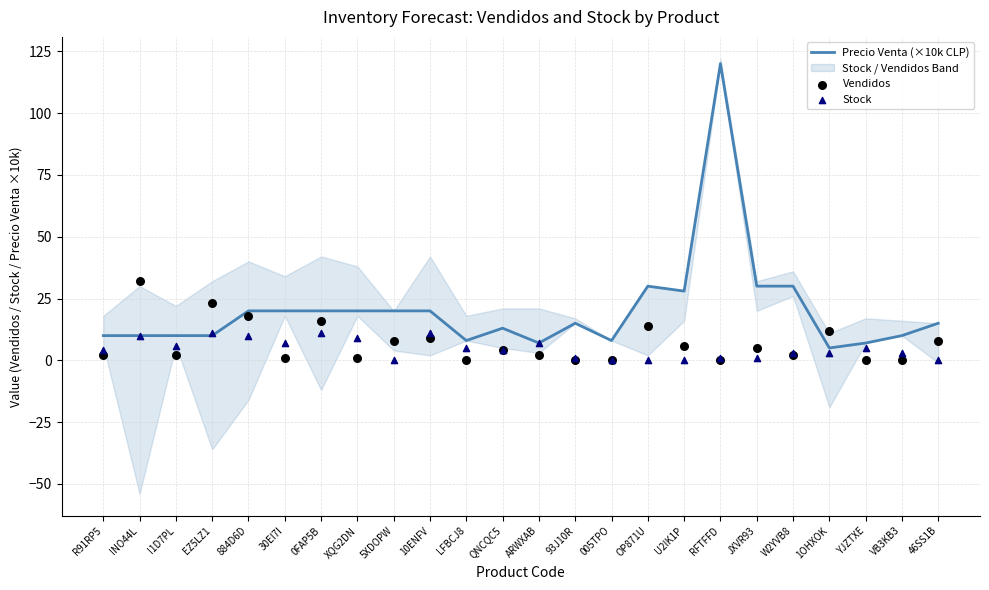

What is the total value across all series at 1OHXOK?

20